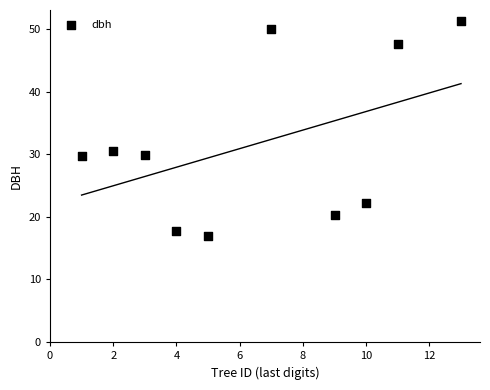

What is the average Y value?

31.6